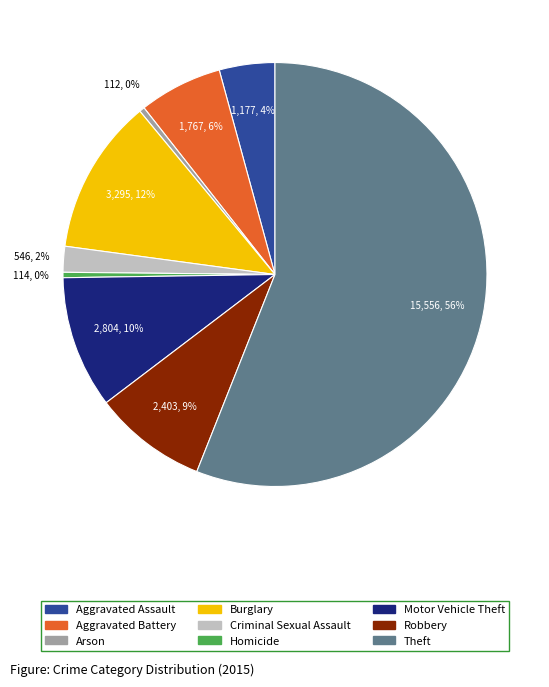

Approximately how many times larger is the value at Aggravated Battery compared to Robbery?

0.7